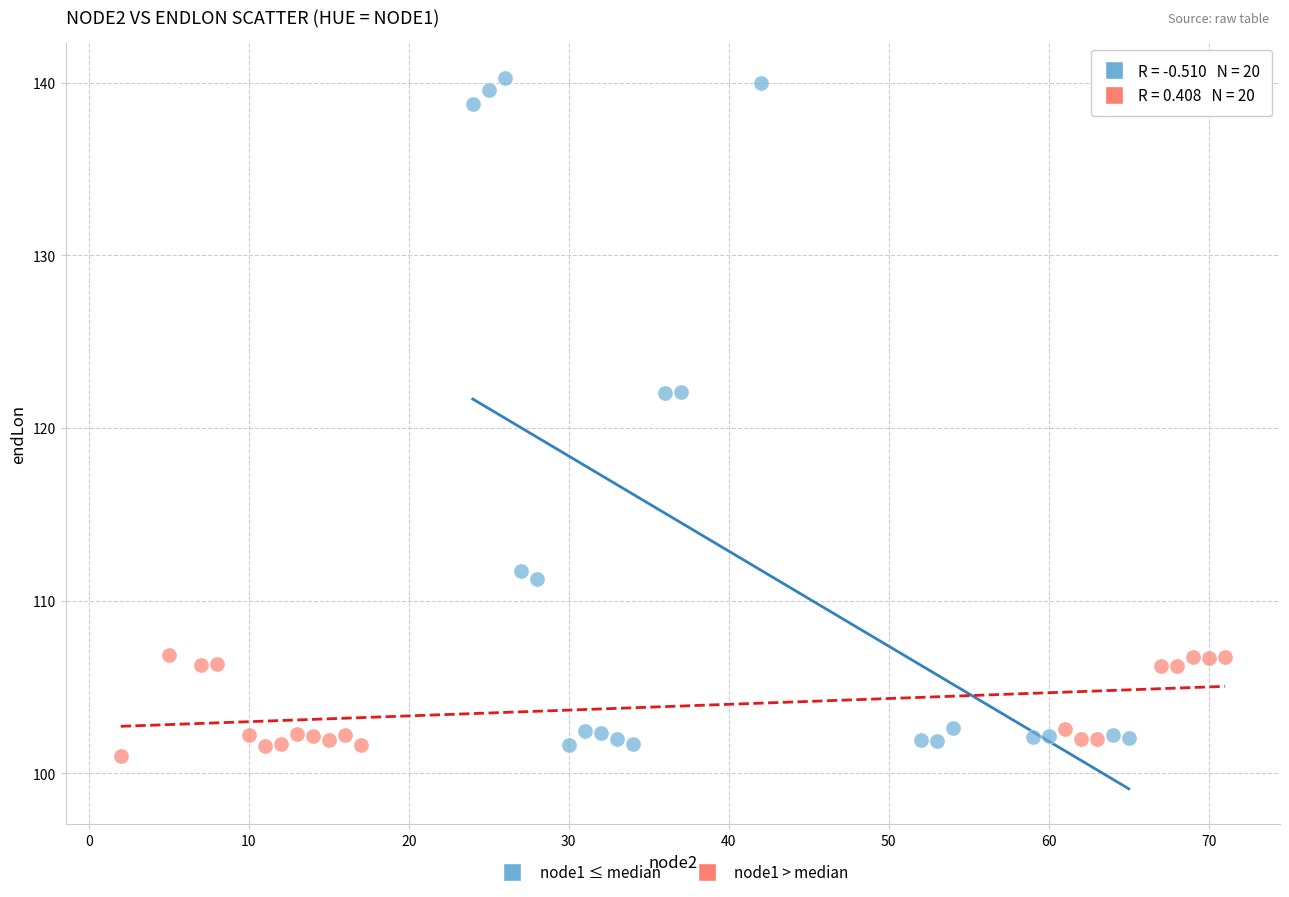

Which series contains the highest Y value?

node1 ≤ median